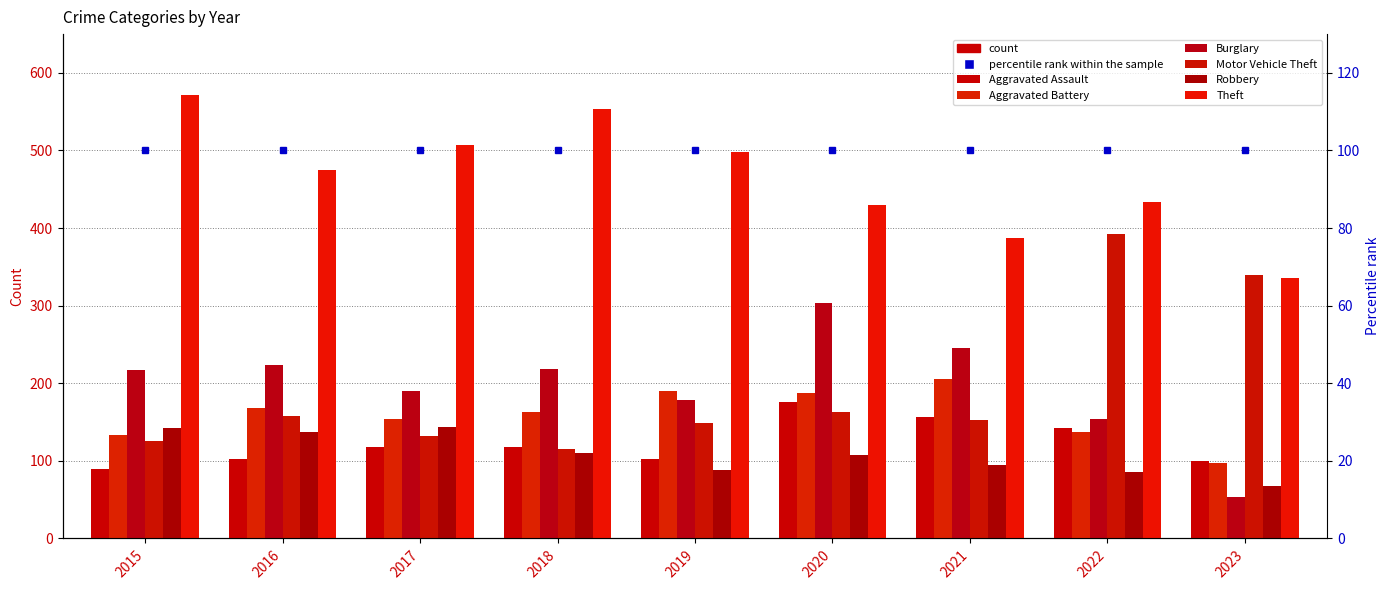

What is the minimum value shown in the chart?

54